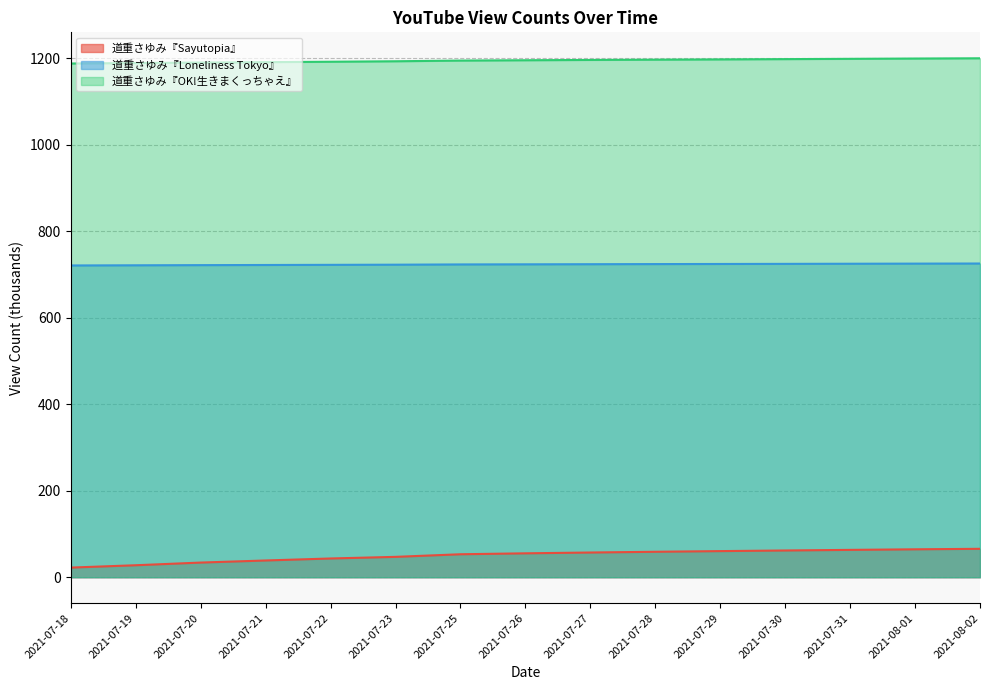

Does the chart have visible grid lines?

Yes